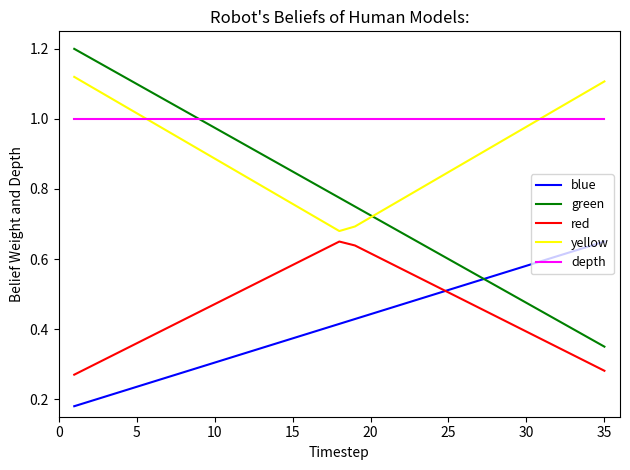

Which series has the widest spread of values?

green